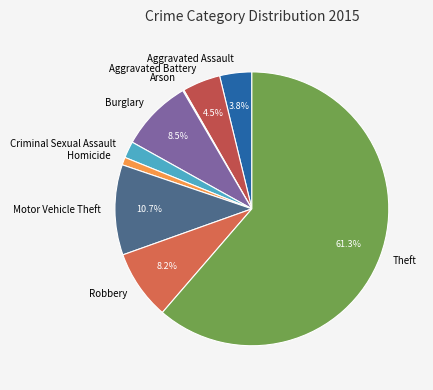

To the nearest percent, what is the average slice percentage?

11%